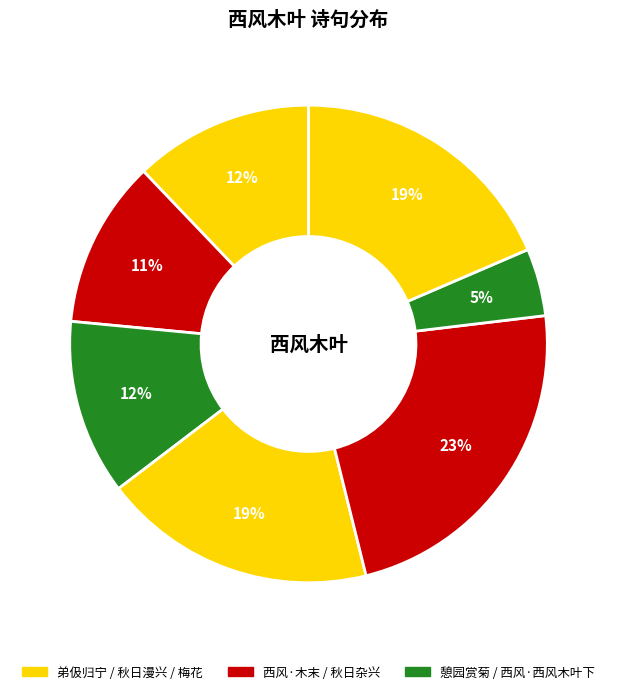

How many segments does this pie chart have?

7